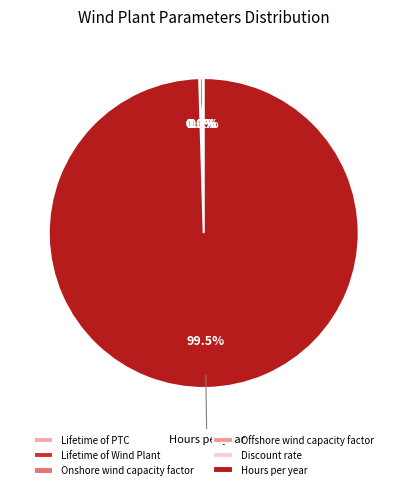

The Onshore wind capacity factor slice represents 0% of the pie. True or false?

True